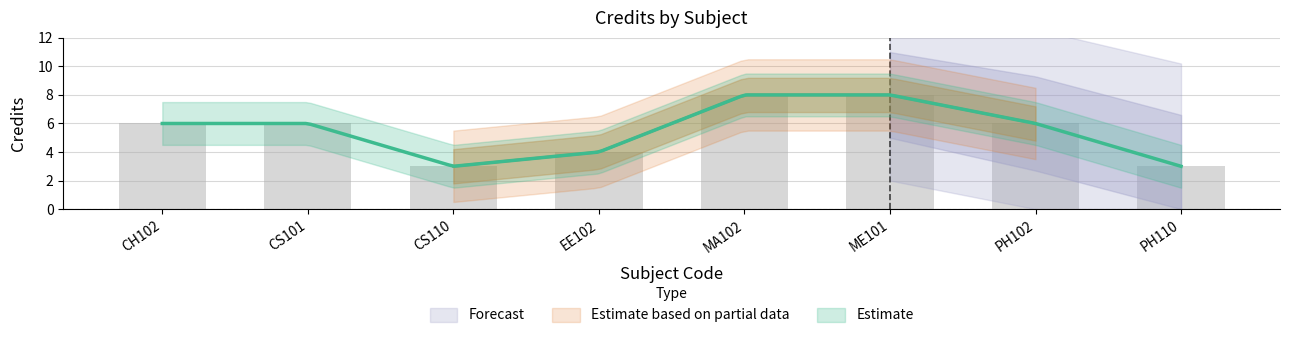

What is the sum of the values at CS110 and PH102?

9